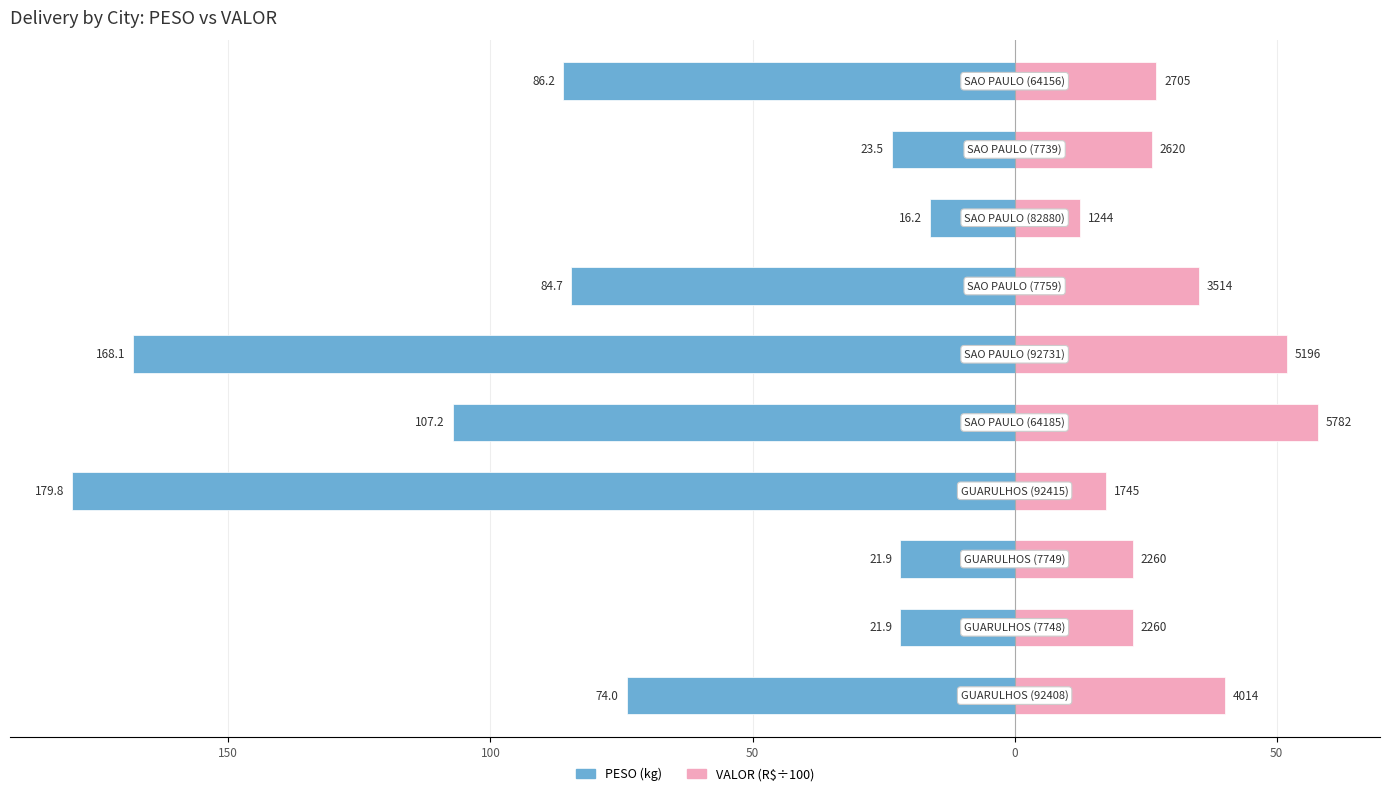

What is the difference between the maximum and minimum values in the VALOR (÷100) series?

45.4